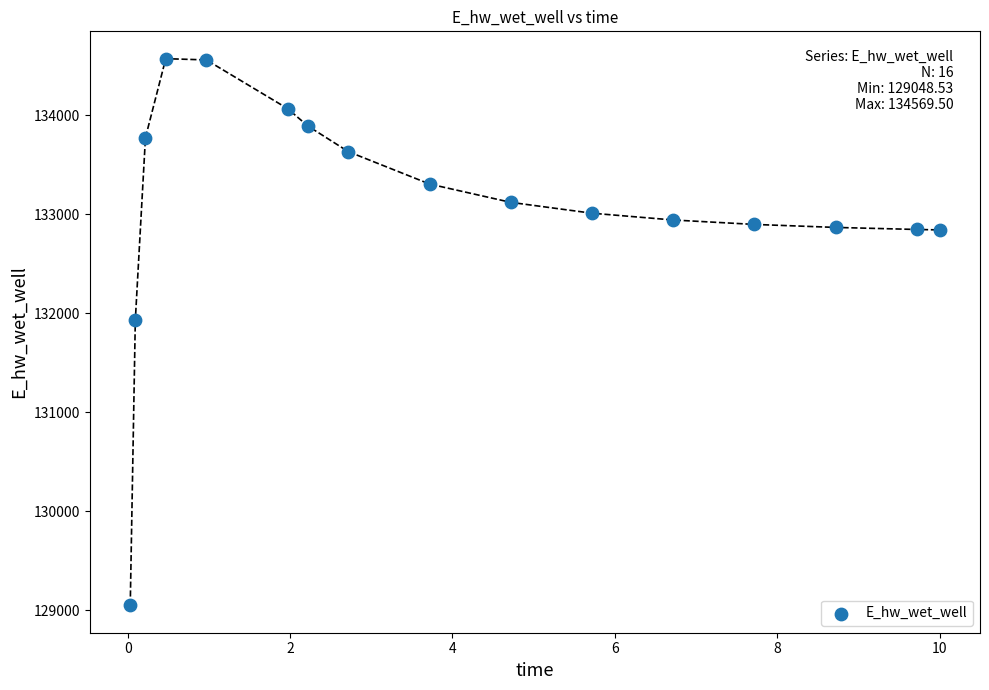

What is the range of X values (max minus min)?

10.0